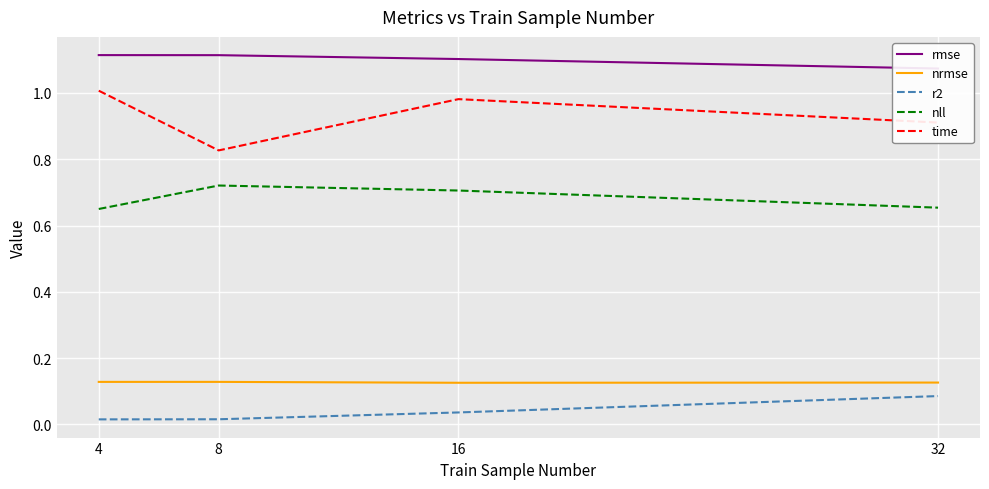

At which label is r2 closest to 0?

4